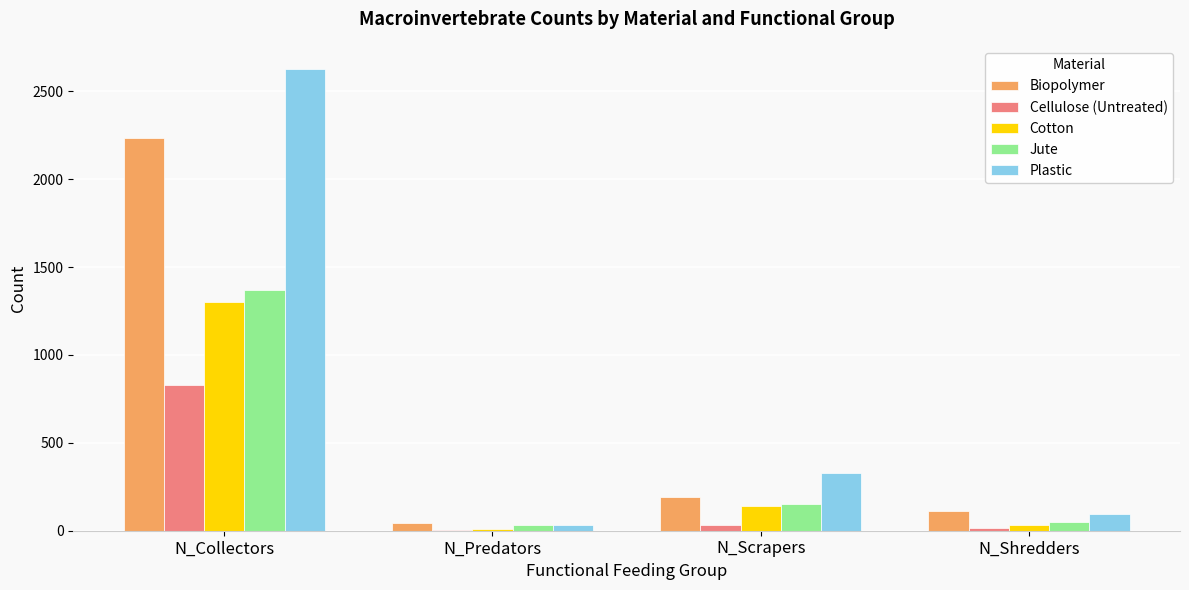

Between N_Collectors and N_Shredders, which series saw the biggest shift?

Plastic